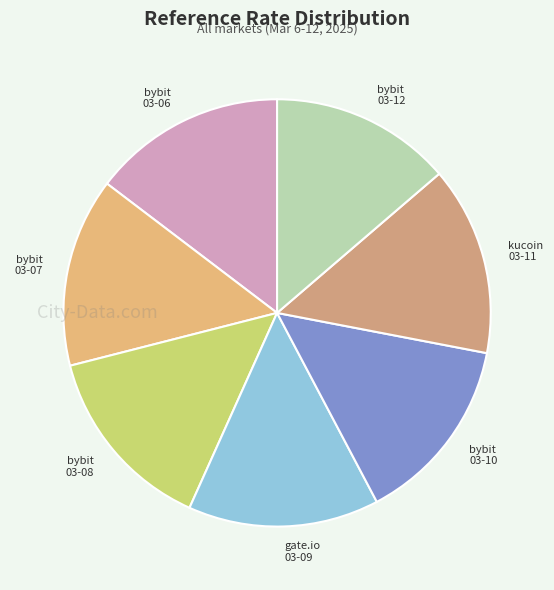

Is it true that kucoin 03-11 is 4% of the pie?

False